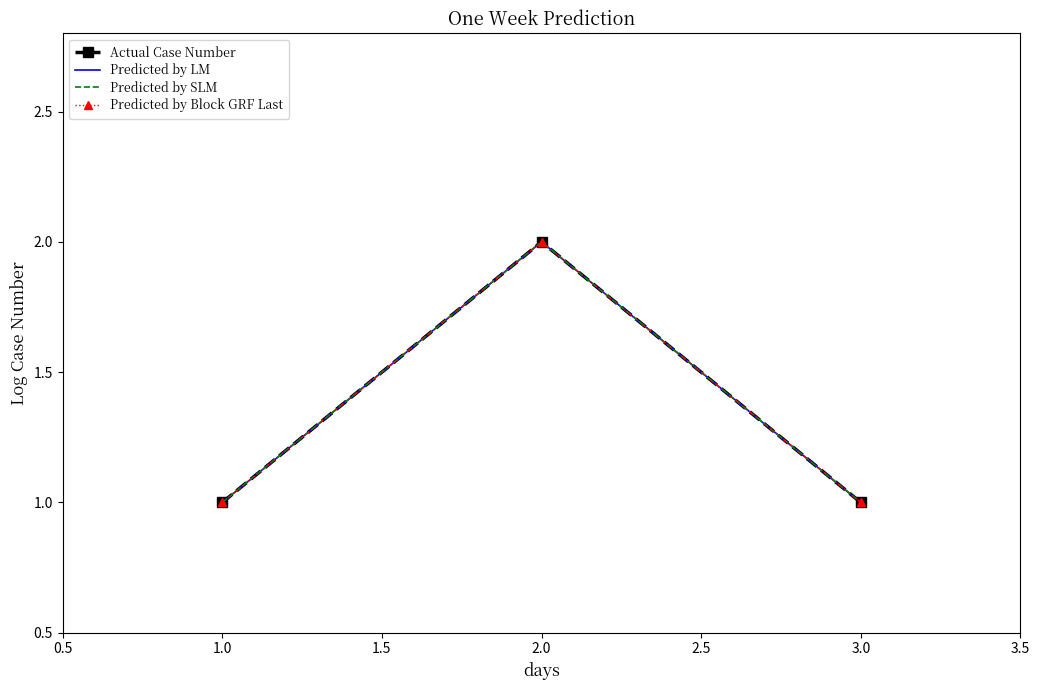

What are all the series names shown in the legend?

Actual Case Number, Predicted by LM, Predicted by SLM, Predicted by Block GRF Last